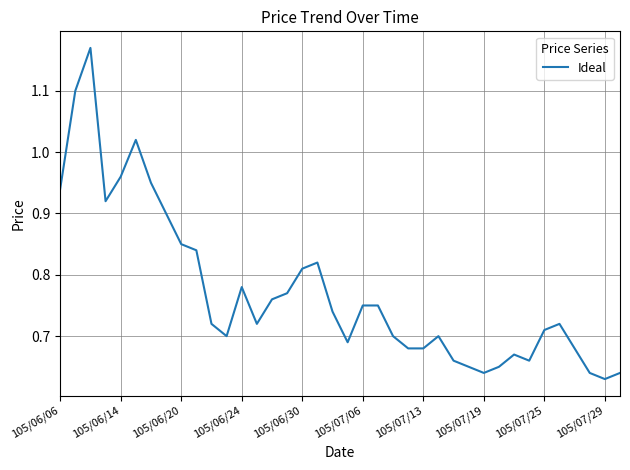

What is the difference between the maximum and minimum values?

0.5